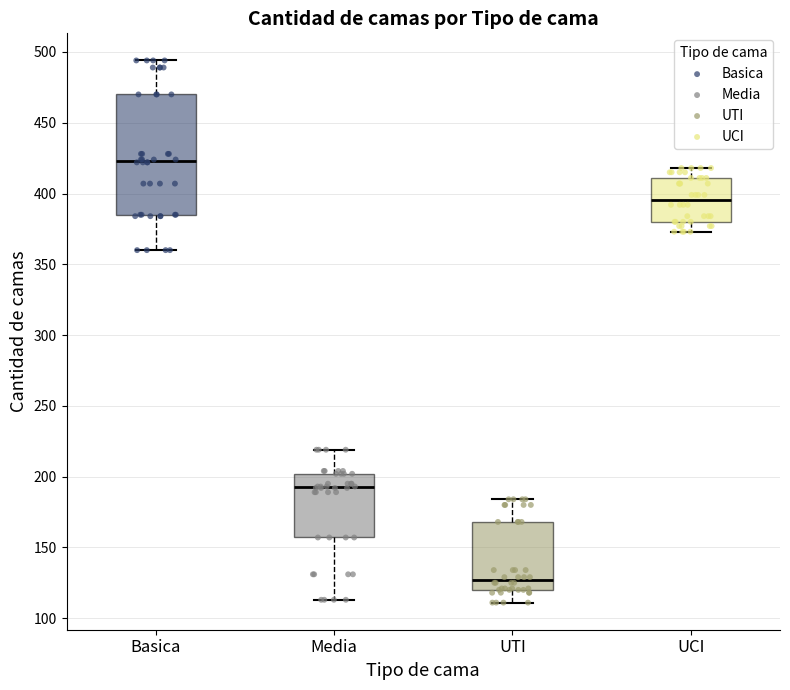

Comparing the boxes themselves (not the whiskers), which one is the tallest?

Basica